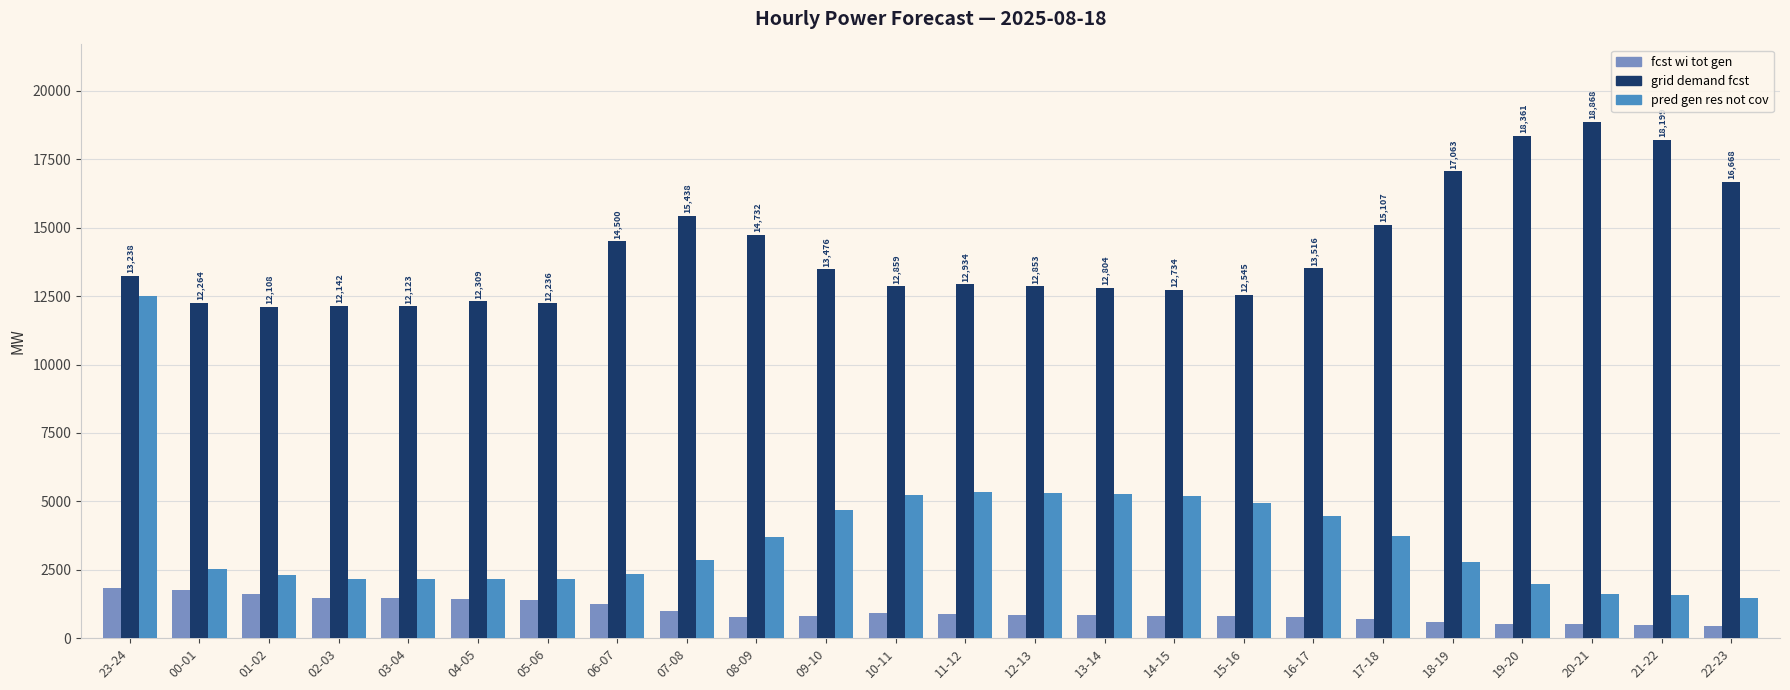

What is the total value across all series at 16-17?

18770